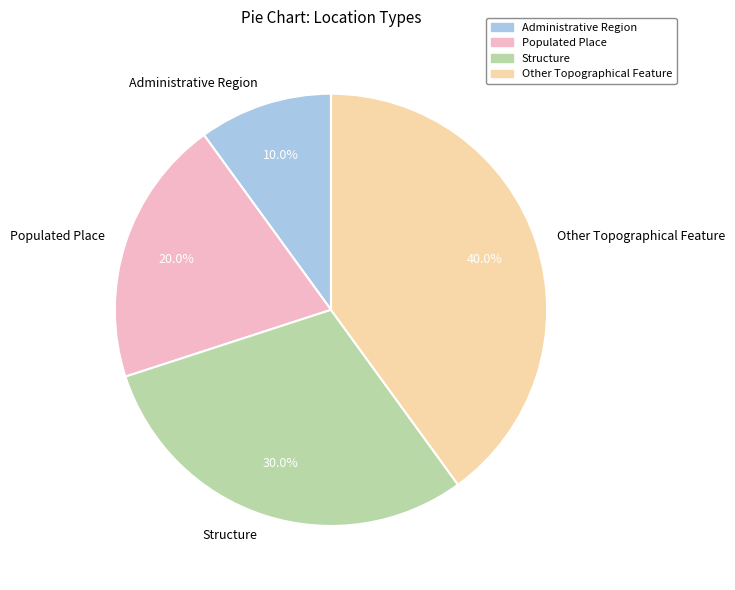

How many slices are in this pie chart?

4